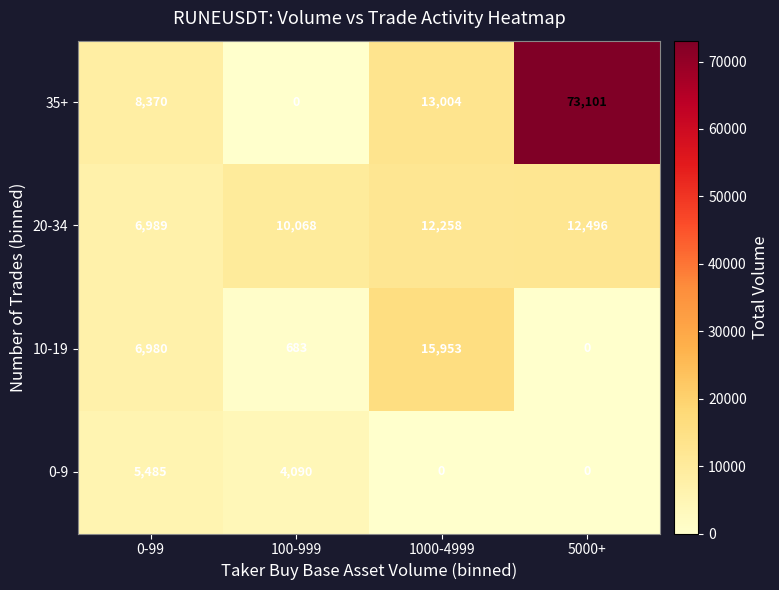

Which series changed the most between 0-99 and 100-999?

35+